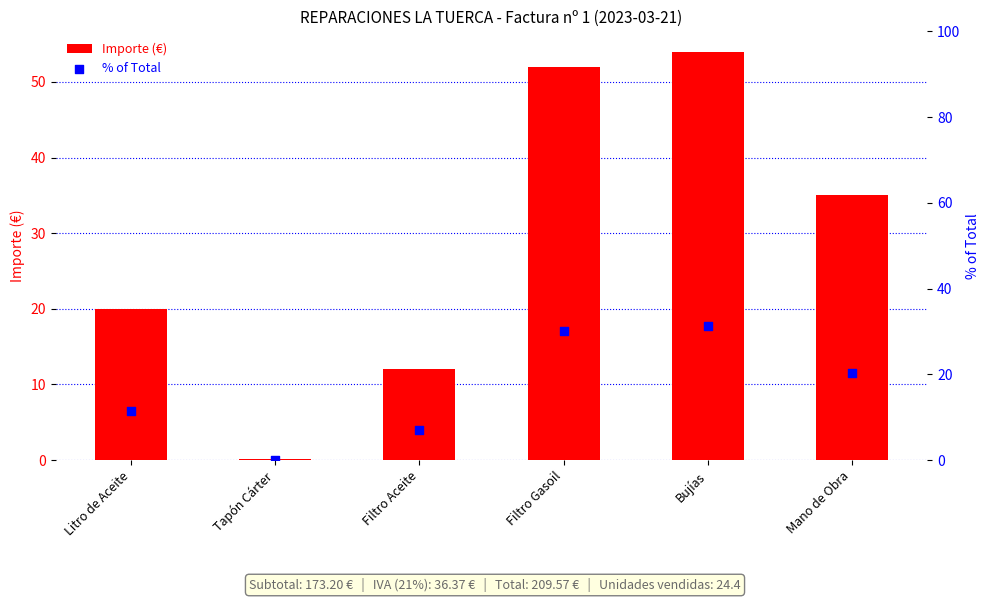

Which series has the largest Y range (max minus min)?

Importe (€)